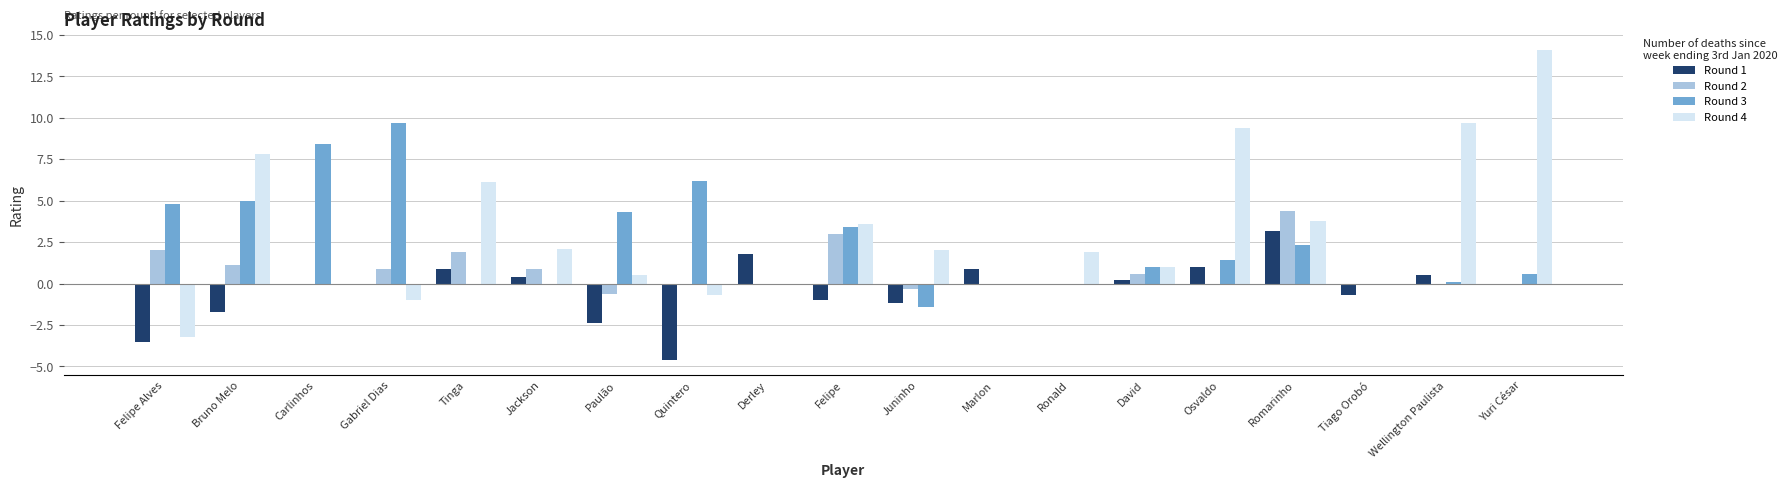

The value of Round 2 at Tiago Orobó is 0.0. True or false?

True